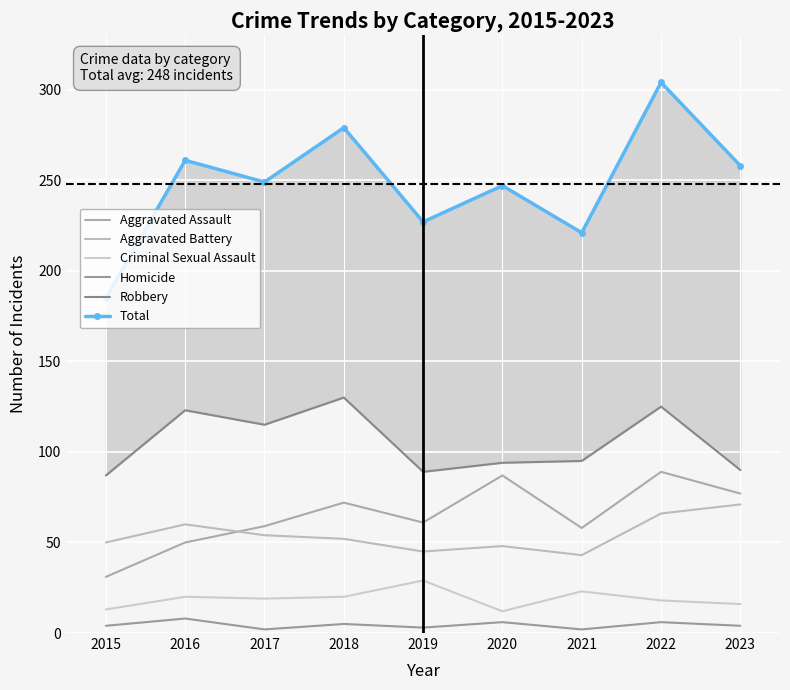

Where does the Aggravated Assault series first go above 61?

2018